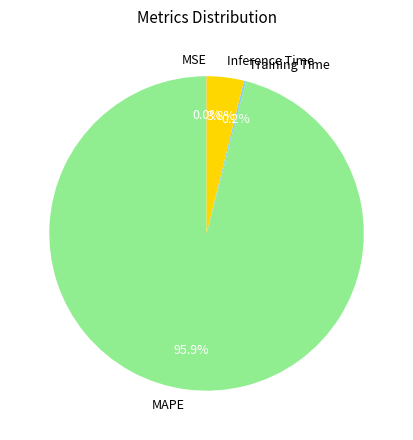

Which category has the biggest portion of the pie?

MAPE